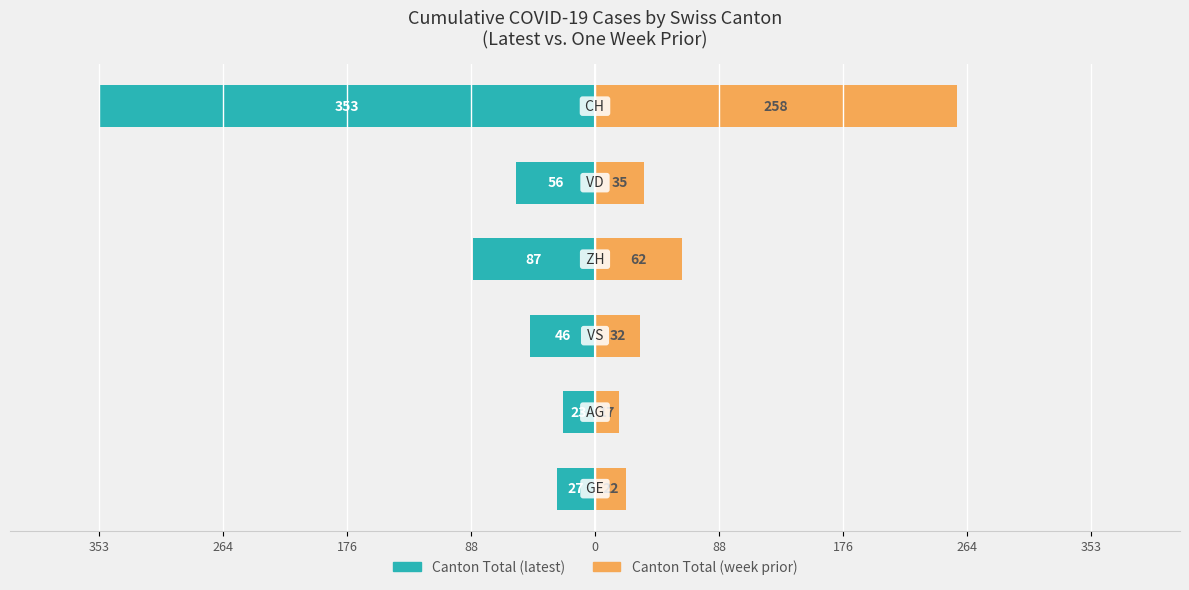

Are the bars grouped side by side (vs. stacked)?

Yes